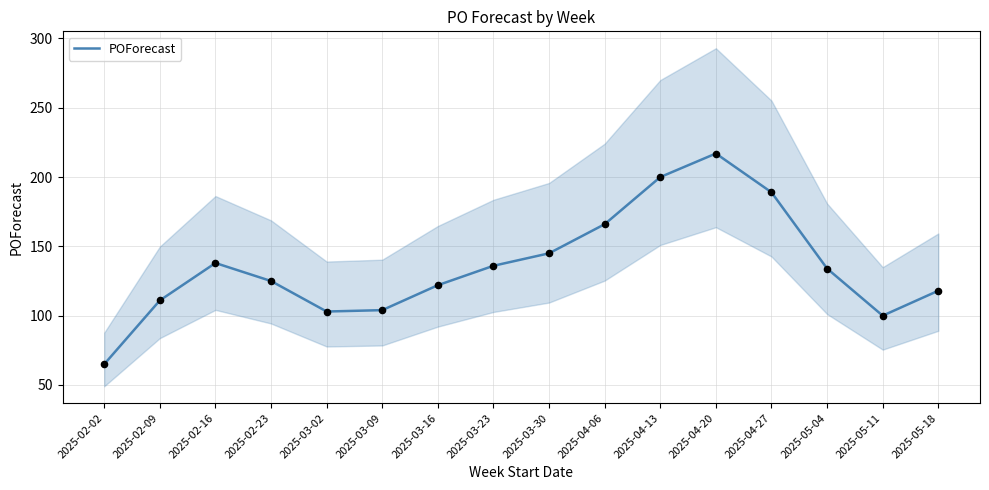

What is the change in value from 2025-03-09 to 2025-05-04?

+30